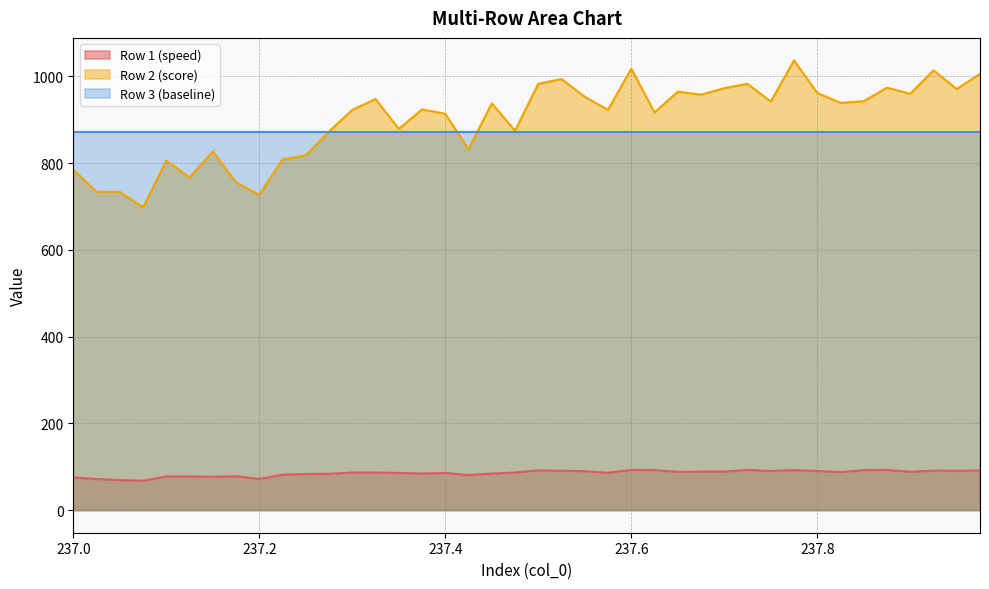

Does the chart have visible grid lines?

Yes